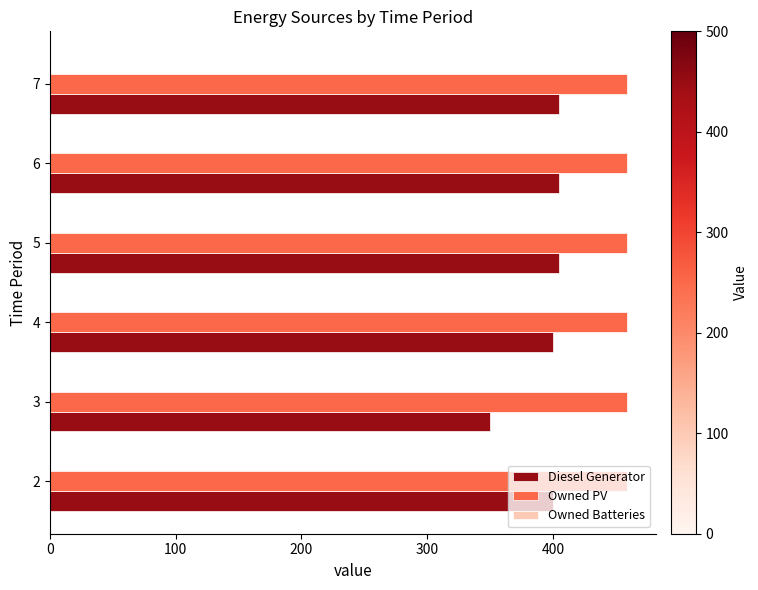

What is the sum of all Owned PV values?

2754